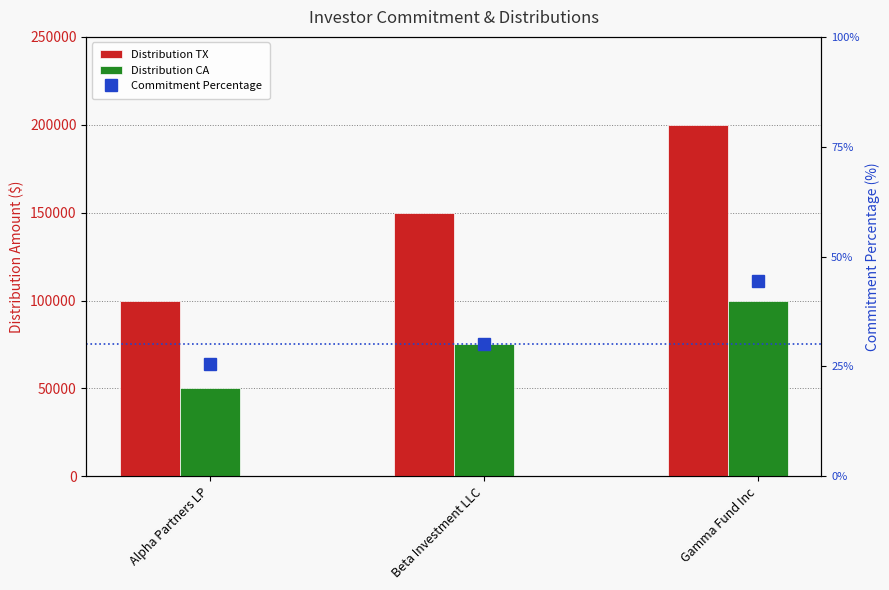

Which series has the largest total across all categories?

Distribution TX